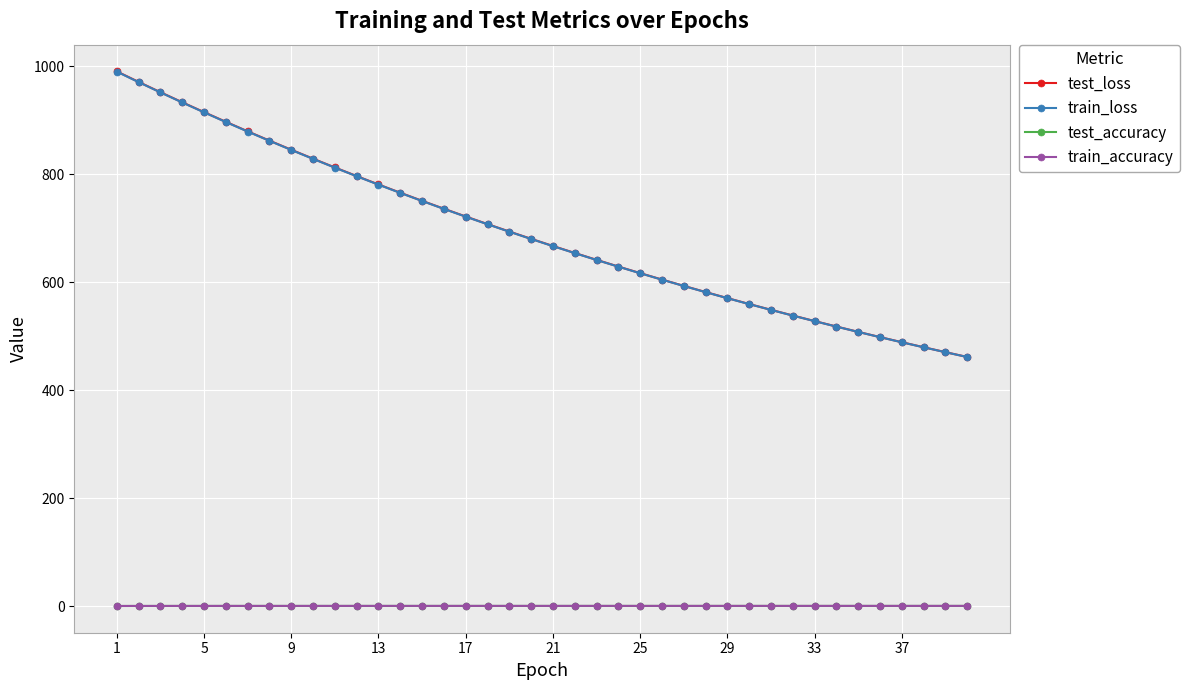

What is the greatest value displayed?

990.8